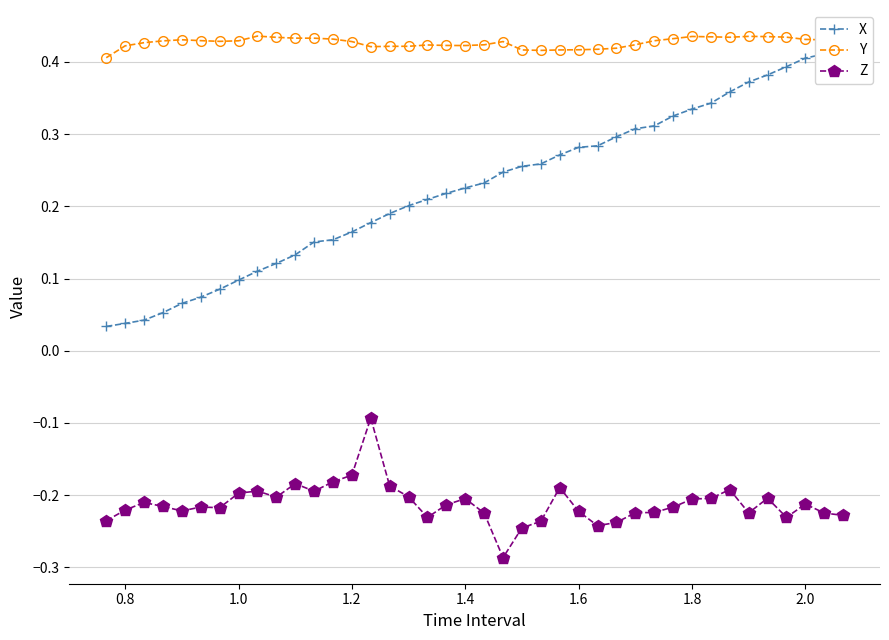

List the series in order of their overall mean, lowest first.

Z, X, Y